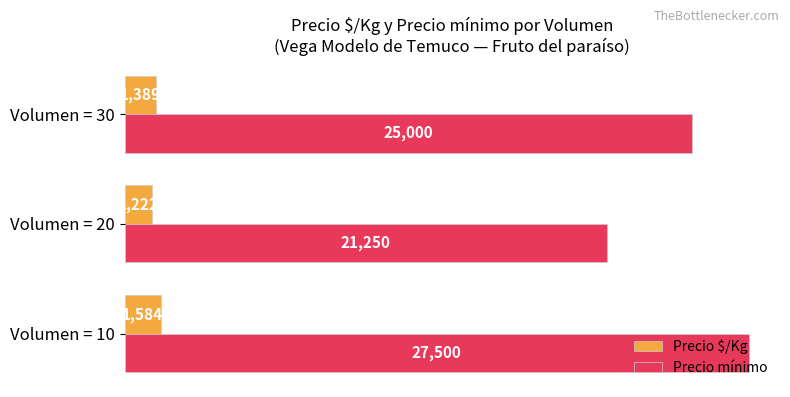

The value of Precio mínimo at Volumen = 30 is 36013.1. True or false?

False